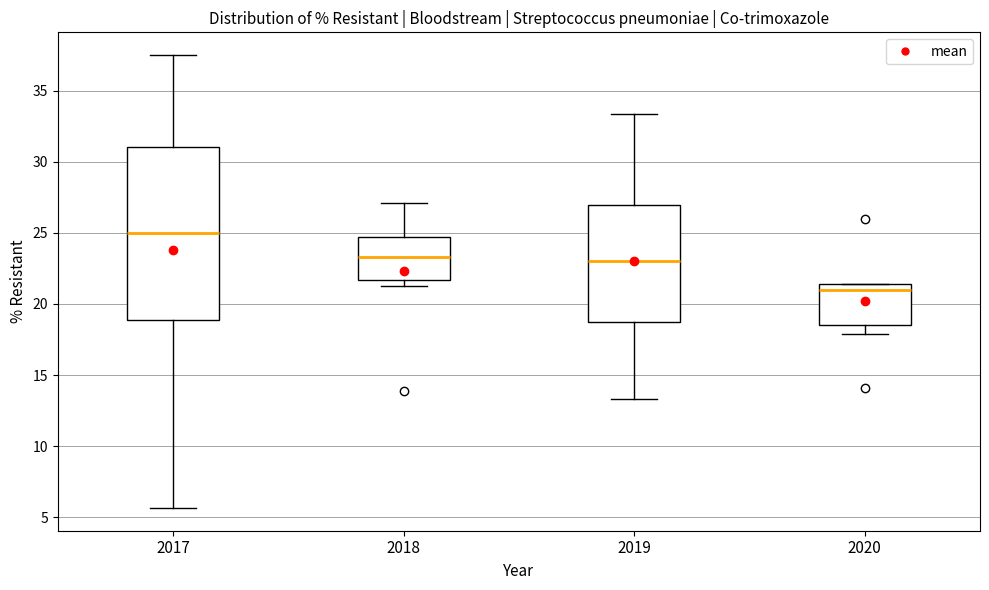

Where is the upper edge of the box at x = 2018 on the y-axis? The values are not printed on the chart, so give them approximately, as read against the axis.

24.5